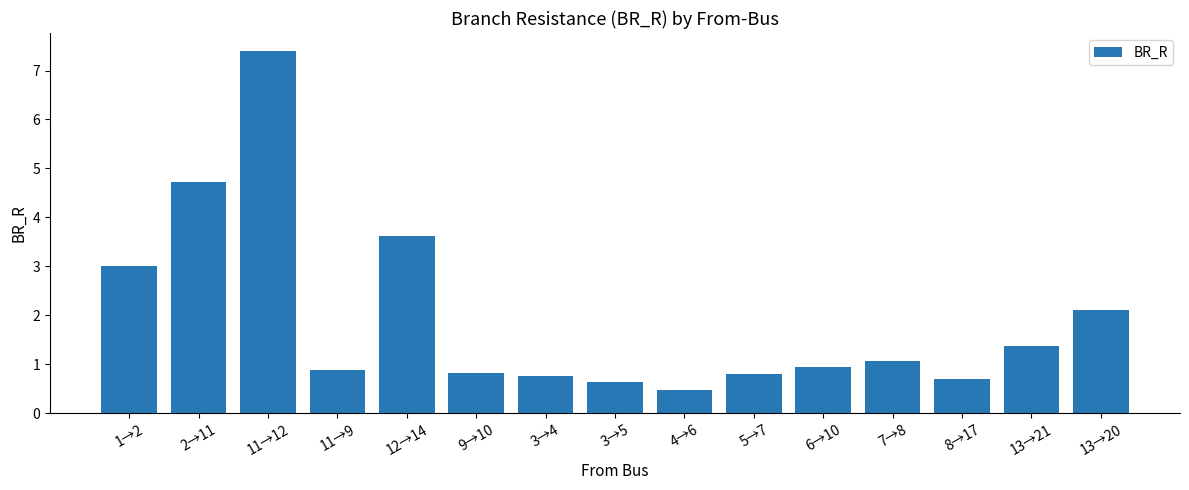

What is the change in value from 2→11 to 11→12?

+2.7